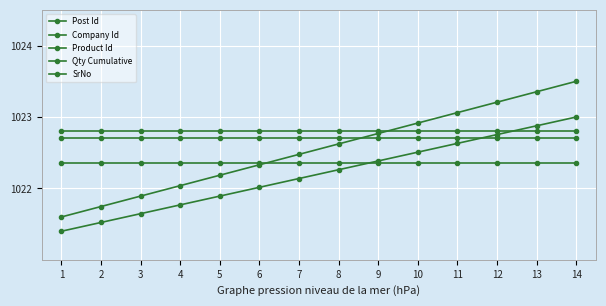

How many distinct data groups are displayed?

5